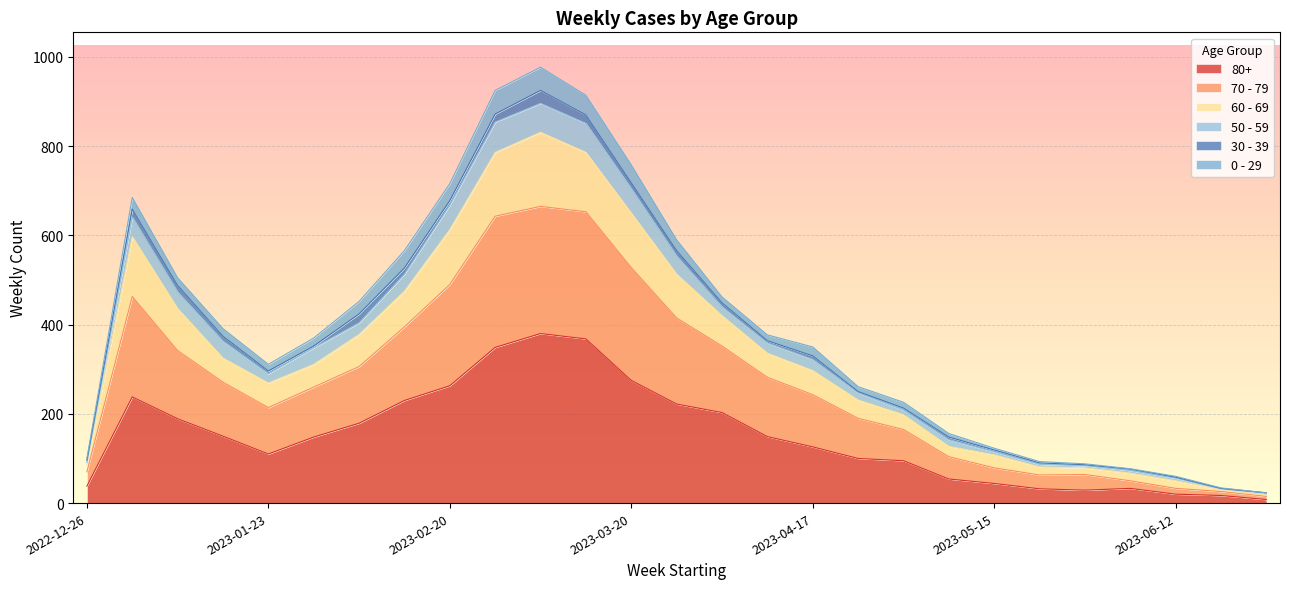

Where is 80+ nearest to the value 194?

2023-01-09